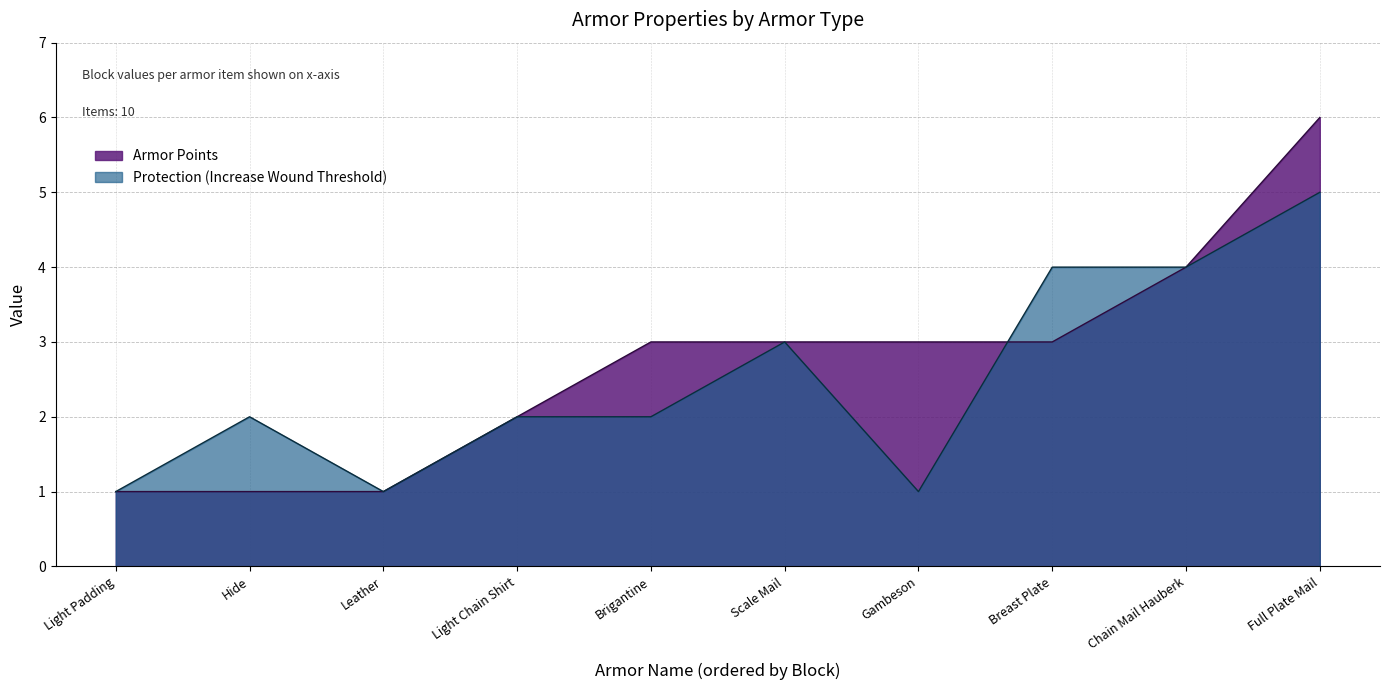

Reading left to right, list all the values displayed in this chart.

Armor Points: 1	1	1	2	3	3	3	3	4	6
Protection (Increase Wound Threshold): 1	2	1	2	2	3	1	4	4	5